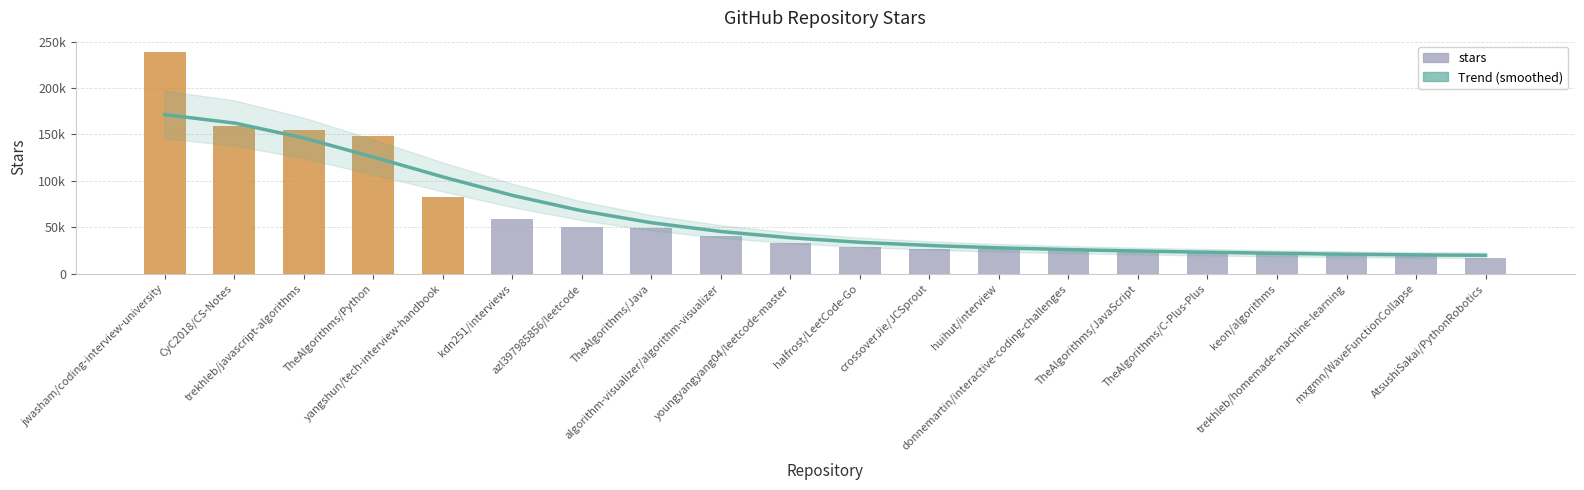

Reading left to right, list all the values displayed in this chart.

jwasham/coding-interview-university=239000	CyC2018/CS-Notes=159000	trekhleb/javascript-algorithms=155000	TheAlgorithms/Python=148000	yangshun/tech-interview-handbook=82000	kdn251/interviews=58600	azl397985856/leetcode=49800	TheAlgorithms/Java=48900	algorithm-visualizer/algorithm-visualizer=40500	youngyangyang04/leetcode-master=33400	halfrost/LeetCode-Go=28200	crossoverJie/JCSprout=26900	huihut/interview=26600	donnemartin/interactive-coding-challenges=26500	TheAlgorithms/JavaScript=23700	TheAlgorithms/C-Plus-Plus=22300	keon/algorithms=21800	trekhleb/homemade-machine-learning=20400	mxgmn/WaveFunctionCollapse=20200	AtsushiSakai/PythonRobotics=16700